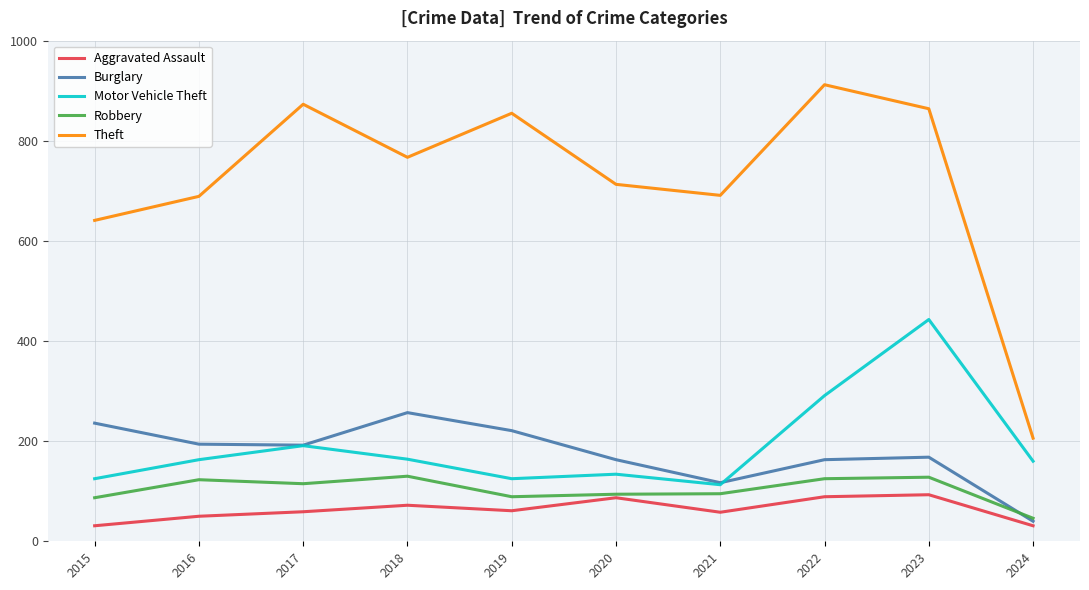

How many lines are shown in the chart?

5